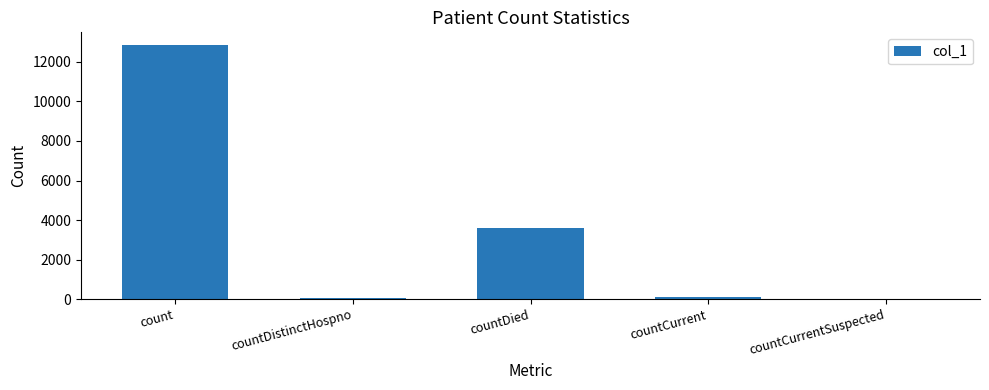

Is it true that the value at count is 22245?

False